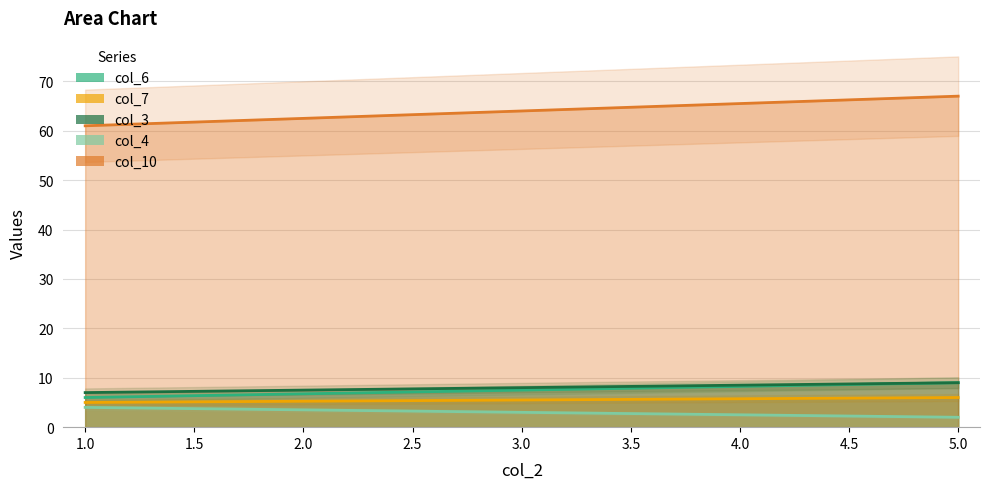

Between 1 and 5, which series saw the biggest shift?

col_10